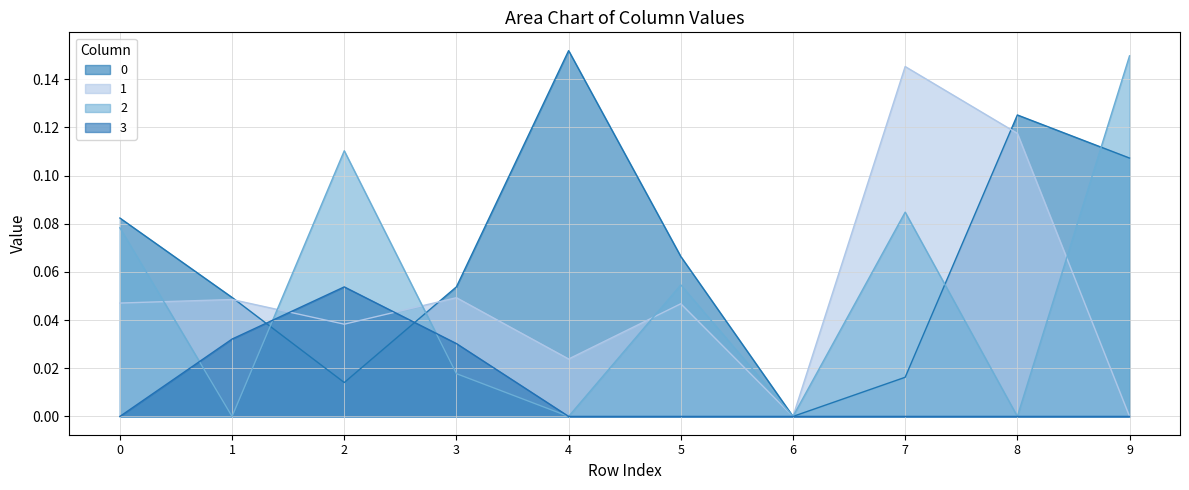

What is the maximum value for 3?

0.1